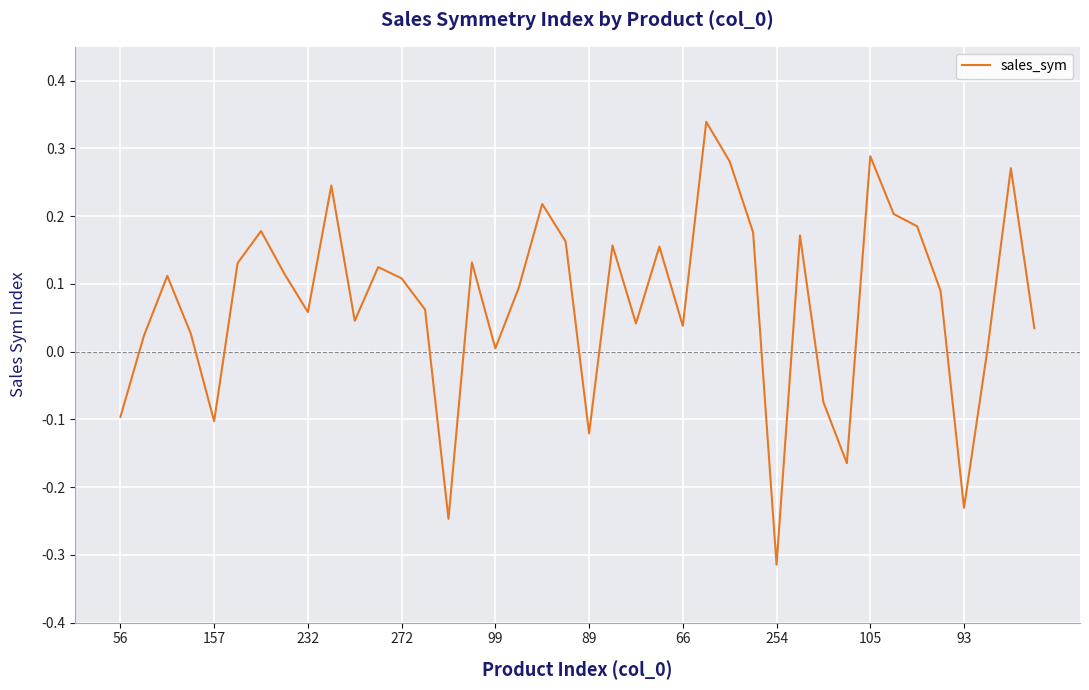

At which category does the chart reach its minimum across all series?

254